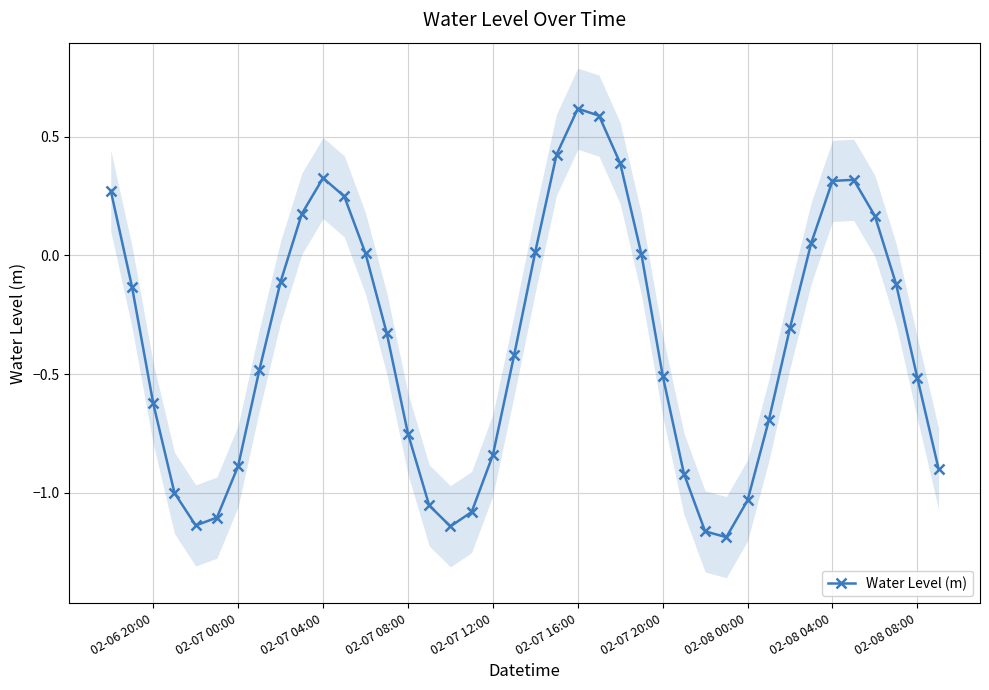

How many values exceed 0?

15